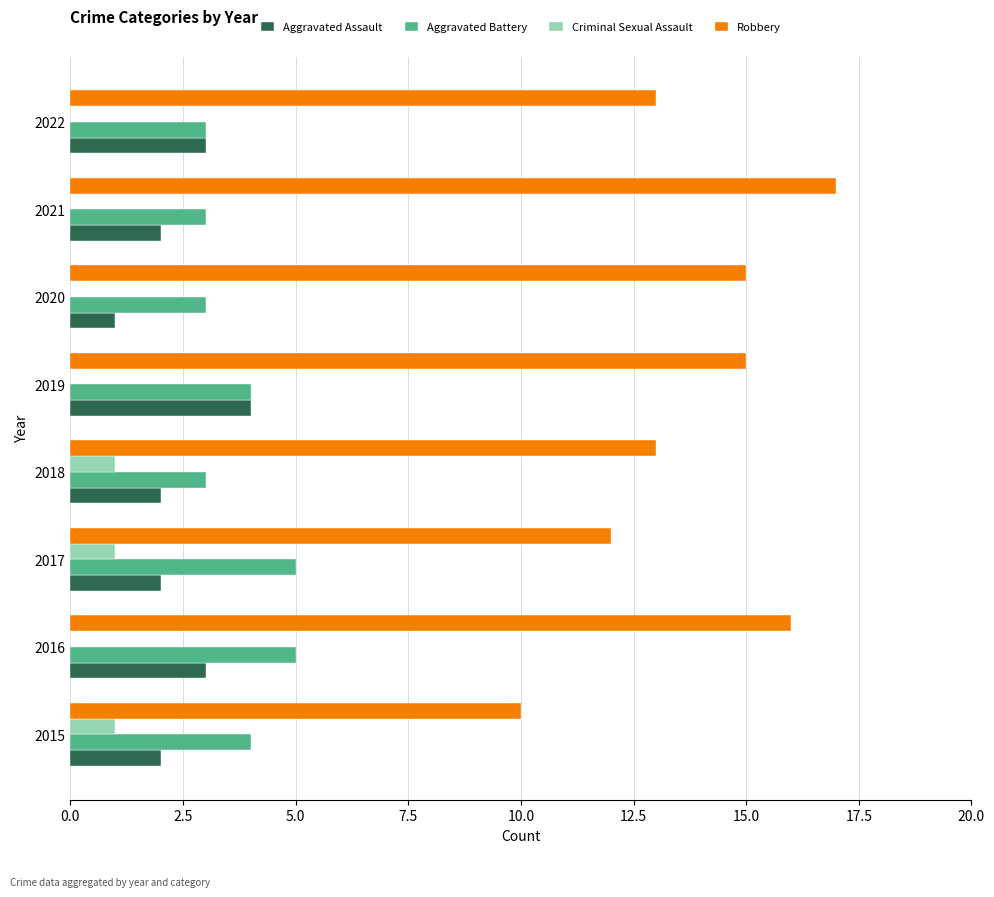

The Aggravated Assault series shows 3 at 2018. True or false?

False